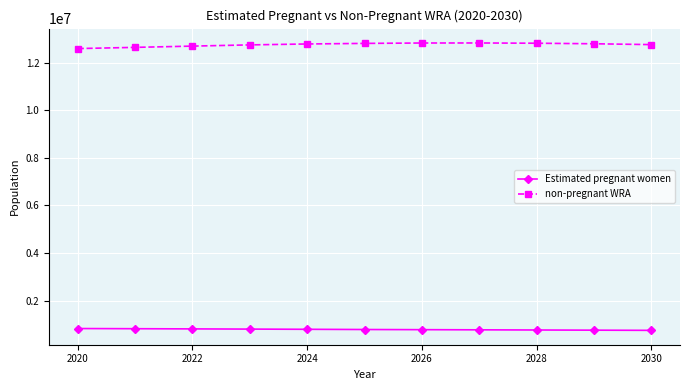

What is the value of the non-pregnant WRA point at the 5th from the left?

12783316.1